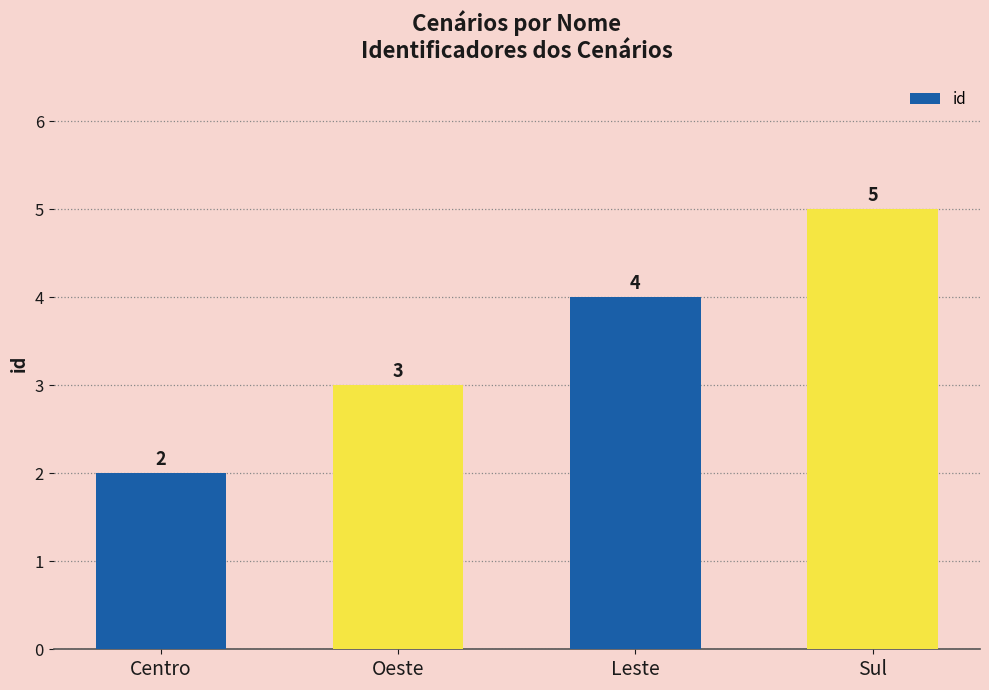

What is the average value?

4